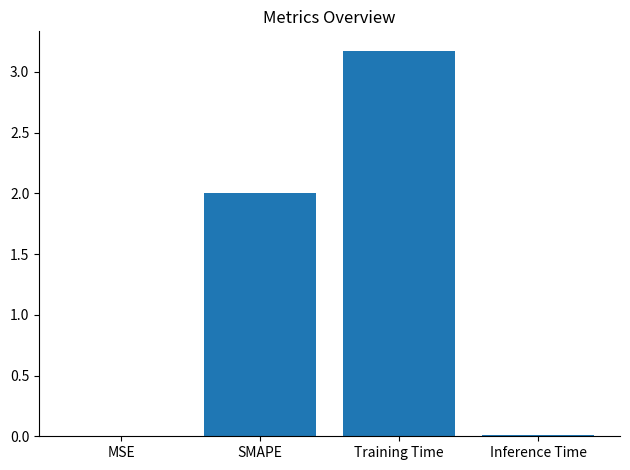

What is the change in value from SMAPE to Inference Time?

-2.0